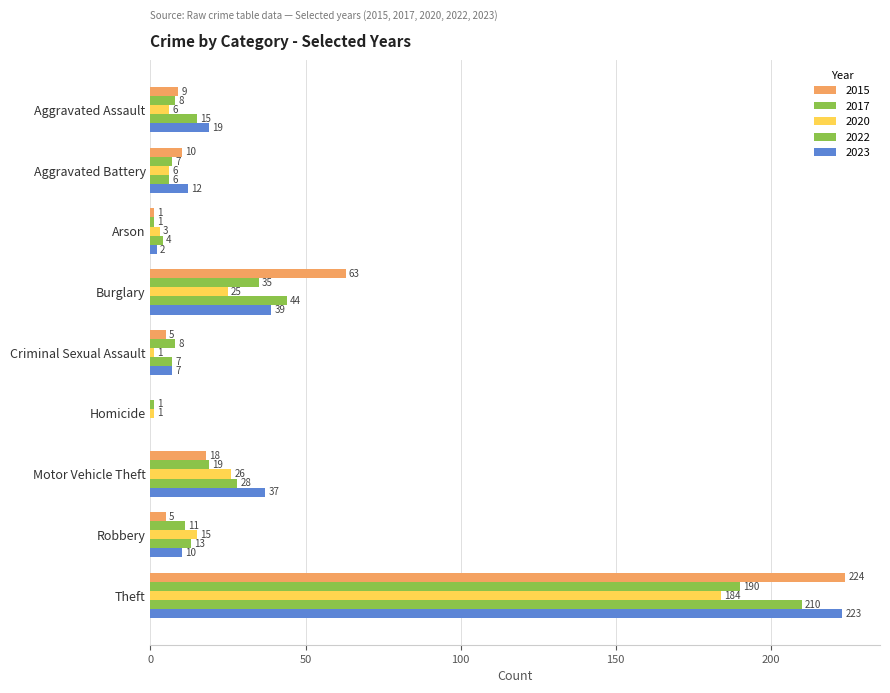

What is the sum of all 2015 values?

335